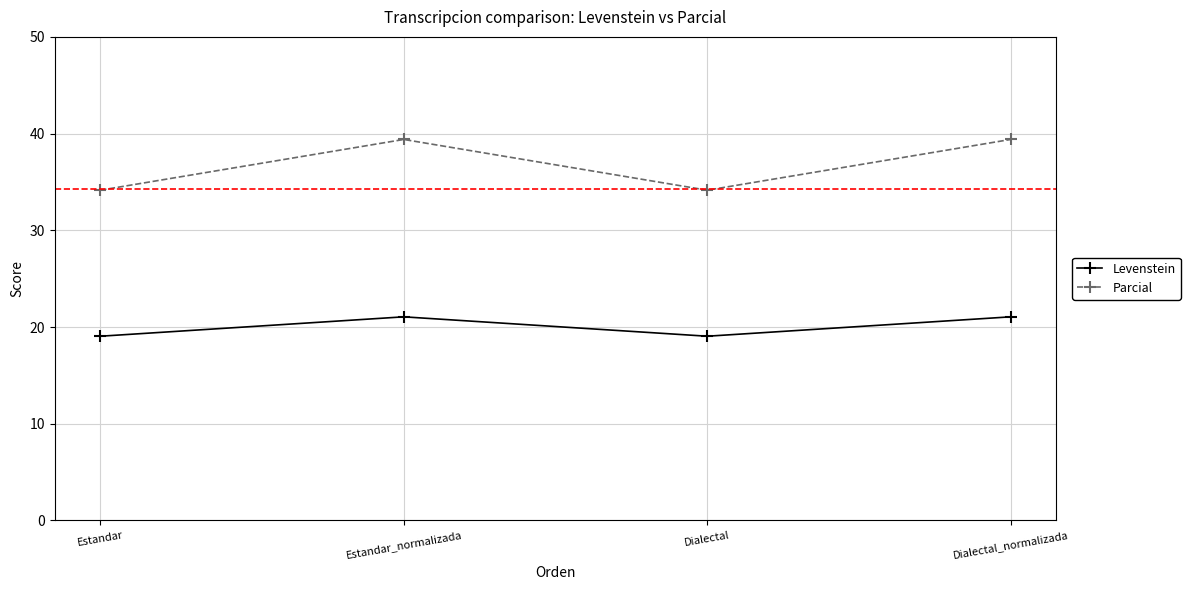

Is this an area chart (filled region under the line)?

No